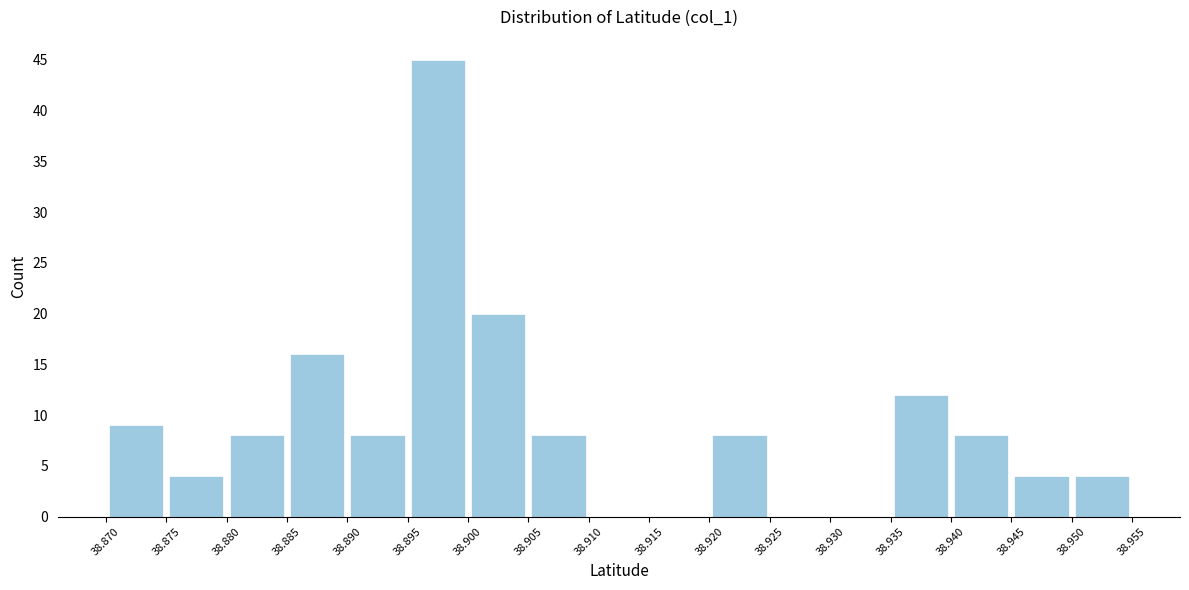

How tall is the bar that spans 38.905 to 38.910 on the x-axis? The values are not printed on the chart, so give them approximately, as read against the axis.

8